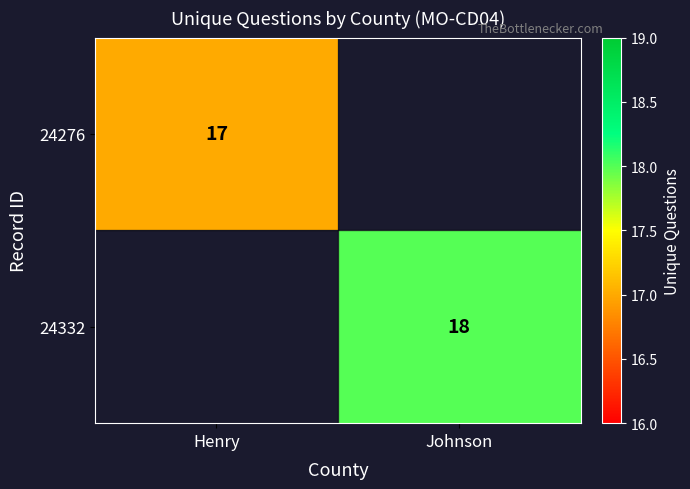

The value of 24332 at Johnson is 25. True or false?

False